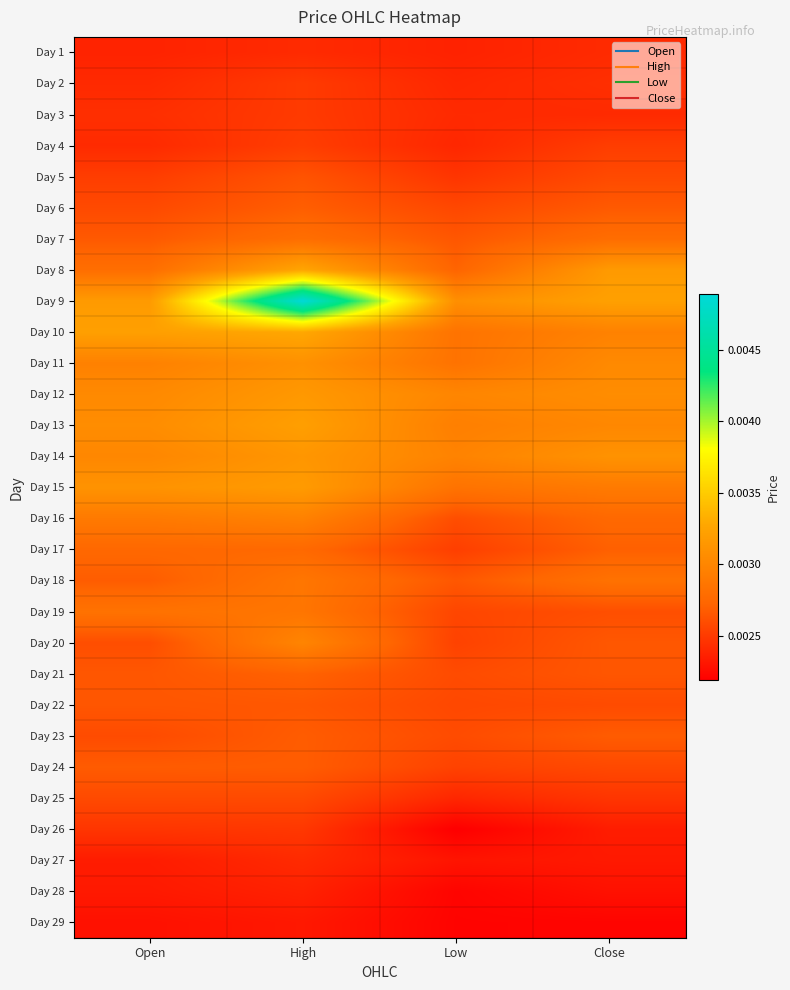

Which category has the lowest value across all series?

Low